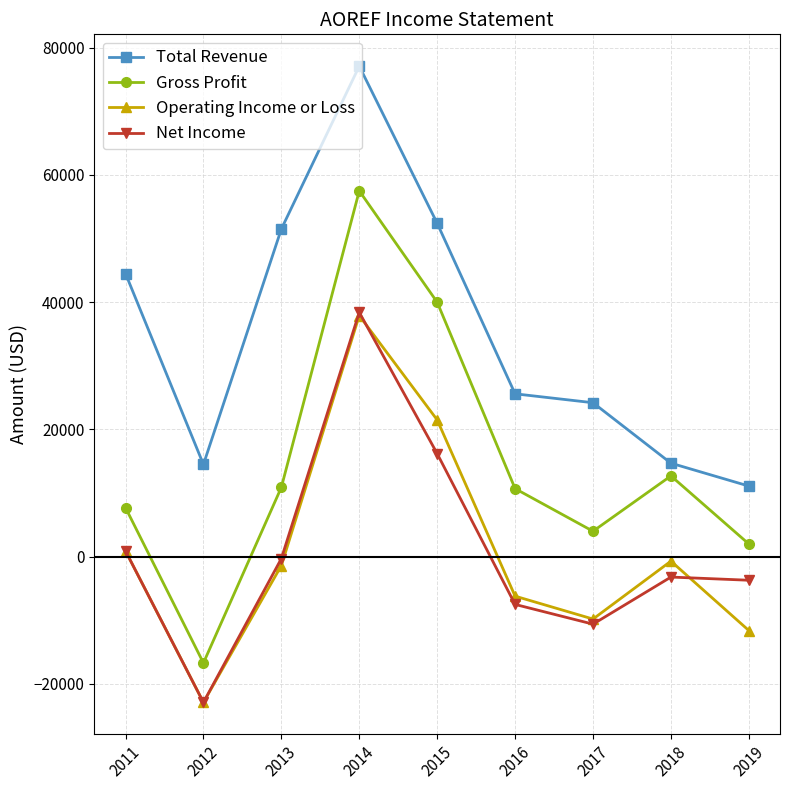

True or false: Gross Profit and Total Revenue cross at least once.

False